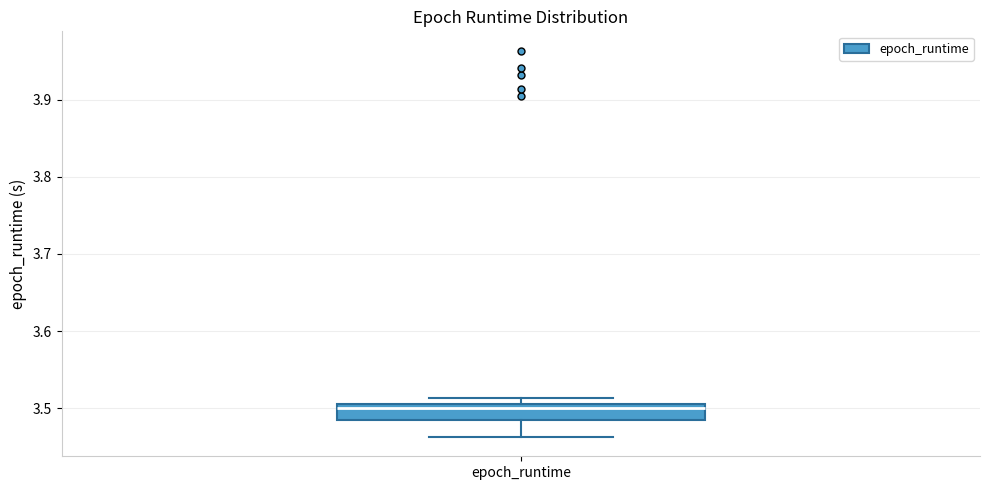

Where is the upper edge of the box for epoch_runtime on the y-axis? The values are not printed on the chart, so give them approximately, as read against the axis.

3.51